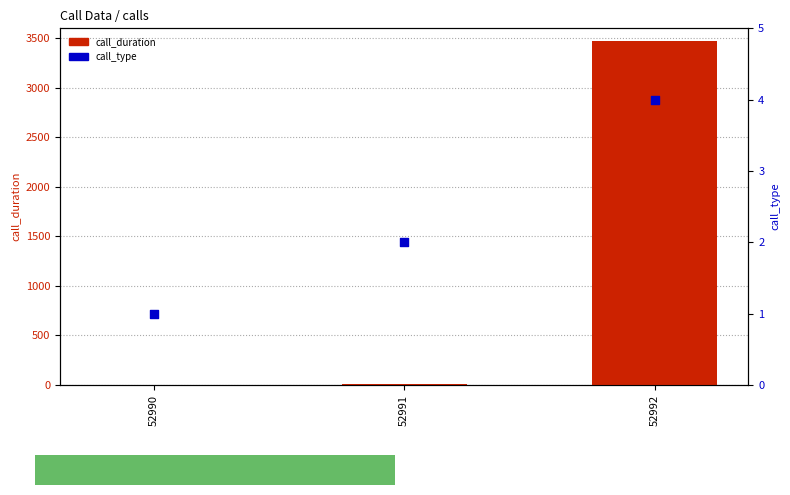

Which series reaches the maximum Y coordinate?

call_duration